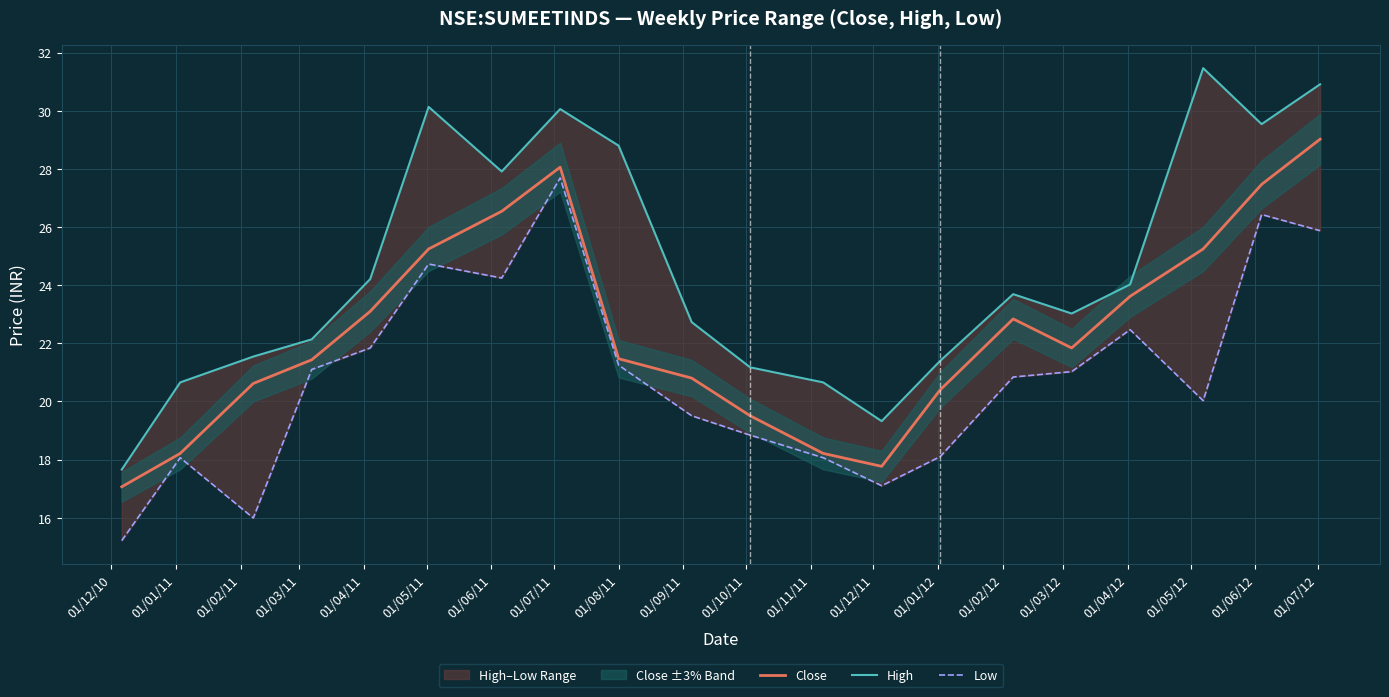

What is the lowest value of the Close series?

17.1